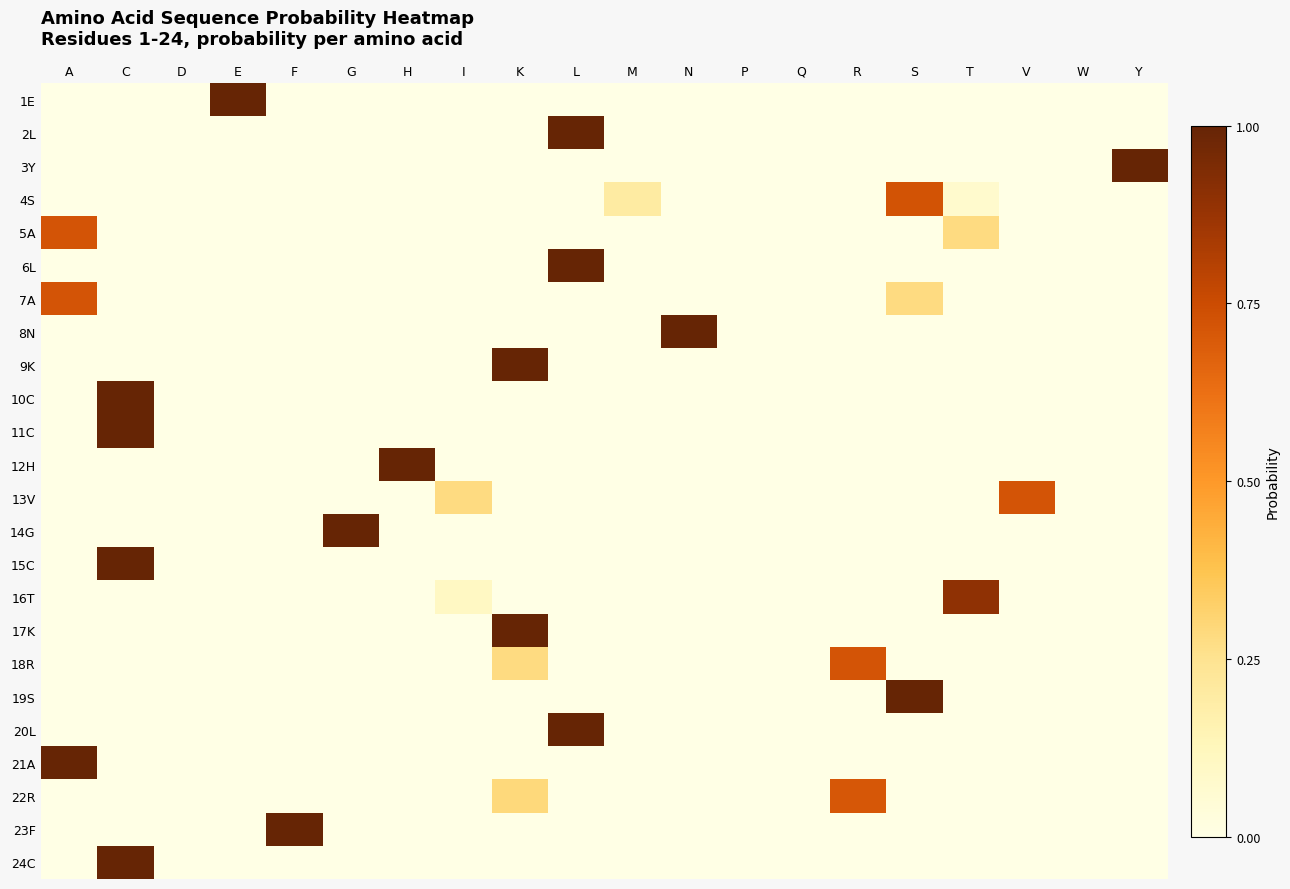

Reading left to right, transcribe all the data shown in this chart.

1E: A=0.0	C=0.0	D=0.0	E=1.0	F=0.0	G=0.0	H=0.0	I=0.0	K=0.0	L=0.0	M=0.0	N=0.0	P=0.0	Q=0.0	R=0.0	S=0.0	T=0.0	V=0.0	W=0.0	Y=0.0
2L: A=0.0	C=0.0	D=0.0	E=0.0	F=0.0	G=0.0	H=0.0	I=0.0	K=0.0	L=1.0	M=0.0	N=0.0	P=0.0	Q=0.0	R=0.0	S=0.0	T=0.0	V=0.0	W=0.0	Y=0.0
3Y: A=0.0	C=0.0	D=0.0	E=0.0	F=0.0	G=0.0	H=0.0	I=0.0	K=0.0	L=0.0	M=0.0	N=0.0	P=0.0	Q=0.0	R=0.0	S=0.0	T=0.0	V=0.0	W=0.0	Y=1.0
4S: A=0.0	C=0.0	D=0.0	E=0.0	F=0.0	G=0.0	H=0.0	I=0.0	K=0.0	L=0.0	M=0.2	N=0.0	P=0.0	Q=0.0	R=0.0	S=0.7	T=0.1	V=0.0	W=0.0	Y=0.0
5A: A=0.7	C=0.0	D=0.0	E=0.0	F=0.0	G=0.0	H=0.0	I=0.0	K=0.0	L=0.0	M=0.0	N=0.0	P=0.0	Q=0.0	R=0.0	S=0.0	T=0.3	V=0.0	W=0.0	Y=0.0
6L: A=0.0	C=0.0	D=0.0	E=0.0	F=0.0	G=0.0	H=0.0	I=0.0	K=0.0	L=1.0	M=0.0	N=0.0	P=0.0	Q=0.0	R=0.0	S=0.0	T=0.0	V=0.0	W=0.0	Y=0.0
7A: A=0.7	C=0.0	D=0.0	E=0.0	F=0.0	G=0.0	H=0.0	I=0.0	K=0.0	L=0.0	M=0.0	N=0.0	P=0.0	Q=0.0	R=0.0	S=0.3	T=0.0	V=0.0	W=0.0	Y=0.0
8N: A=0.0	C=0.0	D=0.0	E=0.0	F=0.0	G=0.0	H=0.0	I=0.0	K=0.0	L=0.0	M=0.0	N=1.0	P=0.0	Q=0.0	R=0.0	S=0.0	T=0.0	V=0.0	W=0.0	Y=0.0
9K: A=0.0	C=0.0	D=0.0	E=0.0	F=0.0	G=0.0	H=0.0	I=0.0	K=1.0	L=0.0	M=0.0	N=0.0	P=0.0	Q=0.0	R=0.0	S=0.0	T=0.0	V=0.0	W=0.0	Y=0.0
10C: A=0.0	C=1.0	D=0.0	E=0.0	F=0.0	G=0.0	H=0.0	I=0.0	K=0.0	L=0.0	M=0.0	N=0.0	P=0.0	Q=0.0	R=0.0	S=0.0	T=0.0	V=0.0	W=0.0	Y=0.0
11C: A=0.0	C=1.0	D=0.0	E=0.0	F=0.0	G=0.0	H=0.0	I=0.0	K=0.0	L=0.0	M=0.0	N=0.0	P=0.0	Q=0.0	R=0.0	S=0.0	T=0.0	V=0.0	W=0.0	Y=0.0
12H: A=0.0	C=0.0	D=0.0	E=0.0	F=0.0	G=0.0	H=1.0	I=0.0	K=0.0	L=0.0	M=0.0	N=0.0	P=0.0	Q=0.0	R=0.0	S=0.0	T=0.0	V=0.0	W=0.0	Y=0.0
13V: A=0.0	C=0.0	D=0.0	E=0.0	F=0.0	G=0.0	H=0.0	I=0.3	K=0.0	L=0.0	M=0.0	N=0.0	P=0.0	Q=0.0	R=0.0	S=0.0	T=0.0	V=0.7	W=0.0	Y=0.0
14G: A=0.0	C=0.0	D=0.0	E=0.0	F=0.0	G=1.0	H=0.0	I=0.0	K=0.0	L=0.0	M=0.0	N=0.0	P=0.0	Q=0.0	R=0.0	S=0.0	T=0.0	V=0.0	W=0.0	Y=0.0
15C: A=0.0	C=1.0	D=0.0	E=0.0	F=0.0	G=0.0	H=0.0	I=0.0	K=0.0	L=0.0	M=0.0	N=0.0	P=0.0	Q=0.0	R=0.0	S=0.0	T=0.0	V=0.0	W=0.0	Y=0.0
16T: A=0.0	C=0.0	D=0.0	E=0.0	F=0.0	G=0.0	H=0.0	I=0.1	K=0.0	L=0.0	M=0.0	N=0.0	P=0.0	Q=0.0	R=0.0	S=0.0	T=0.9	V=0.0	W=0.0	Y=0.0
17K: A=0.0	C=0.0	D=0.0	E=0.0	F=0.0	G=0.0	H=0.0	I=0.0	K=1.0	L=0.0	M=0.0	N=0.0	P=0.0	Q=0.0	R=0.0	S=0.0	T=0.0	V=0.0	W=0.0	Y=0.0
18R: A=0.0	C=0.0	D=0.0	E=0.0	F=0.0	G=0.0	H=0.0	I=0.0	K=0.3	L=0.0	M=0.0	N=0.0	P=0.0	Q=0.0	R=0.7	S=0.0	T=0.0	V=0.0	W=0.0	Y=0.0
19S: A=0.0	C=0.0	D=0.0	E=0.0	F=0.0	G=0.0	H=0.0	I=0.0	K=0.0	L=0.0	M=0.0	N=0.0	P=0.0	Q=0.0	R=0.0	S=1.0	T=0.0	V=0.0	W=0.0	Y=0.0
20L: A=0.0	C=0.0	D=0.0	E=0.0	F=0.0	G=0.0	H=0.0	I=0.0	K=0.0	L=1.0	M=0.0	N=0.0	P=0.0	Q=0.0	R=0.0	S=0.0	T=0.0	V=0.0	W=0.0	Y=0.0
21A: A=1.0	C=0.0	D=0.0	E=0.0	F=0.0	G=0.0	H=0.0	I=0.0	K=0.0	L=0.0	M=0.0	N=0.0	P=0.0	Q=0.0	R=0.0	S=0.0	T=0.0	V=0.0	W=0.0	Y=0.0
22R: A=0.0	C=0.0	D=0.0	E=0.0	F=0.0	G=0.0	H=0.0	I=0.0	K=0.3	L=0.0	M=0.0	N=0.0	P=0.0	Q=0.0	R=0.7	S=0.0	T=0.0	V=0.0	W=0.0	Y=0.0
23F: A=0.0	C=0.0	D=0.0	E=0.0	F=1.0	G=0.0	H=0.0	I=0.0	K=0.0	L=0.0	M=0.0	N=0.0	P=0.0	Q=0.0	R=0.0	S=0.0	T=0.0	V=0.0	W=0.0	Y=0.0
24C: A=0.0	C=1.0	D=0.0	E=0.0	F=0.0	G=0.0	H=0.0	I=0.0	K=0.0	L=0.0	M=0.0	N=0.0	P=0.0	Q=0.0	R=0.0	S=0.0	T=0.0	V=0.0	W=0.0	Y=0.0